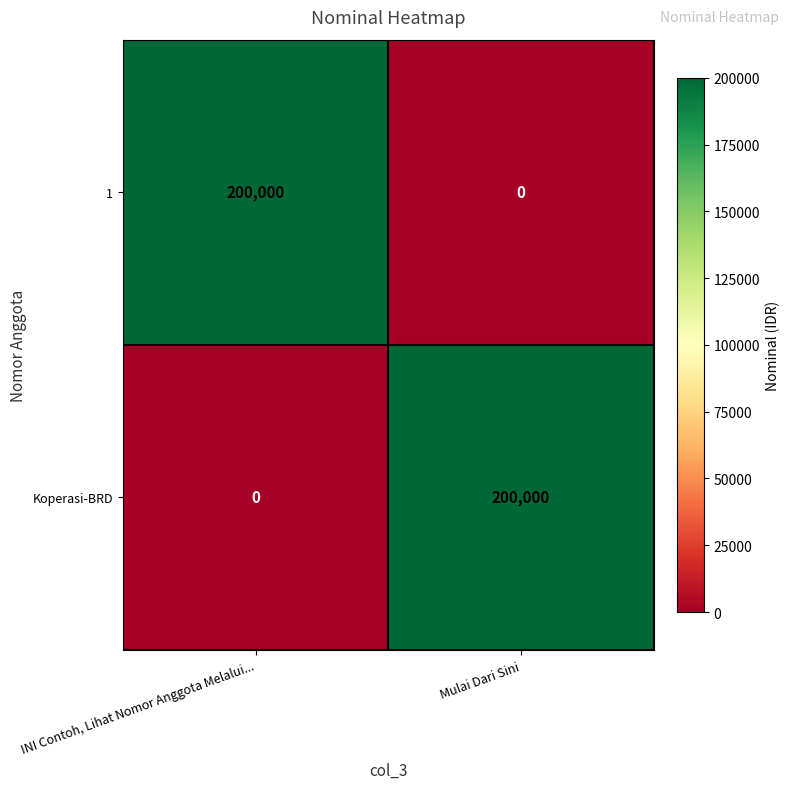

What is the difference between the maximum and minimum values in the 1 series?

200000